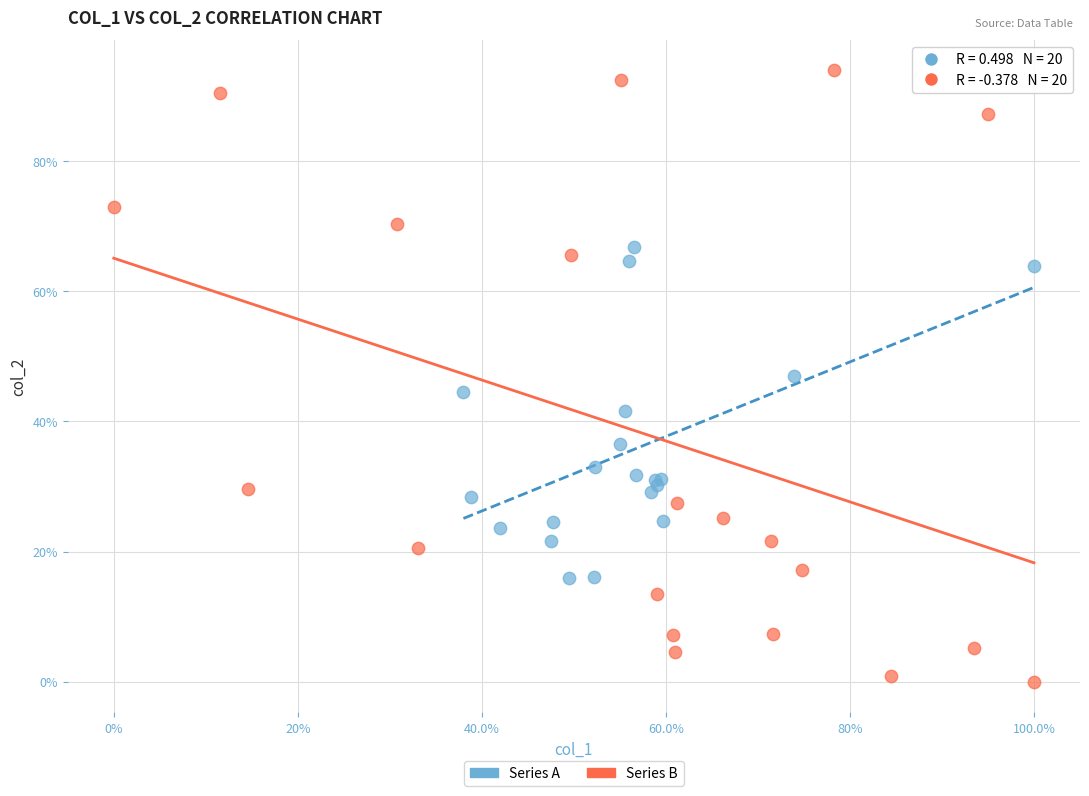

Which series has the widest spread of Y values?

Series B